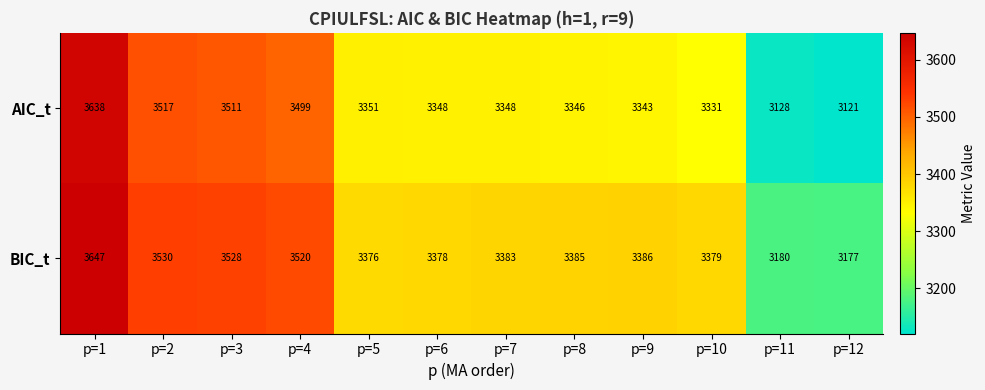

Reading left to right, what are all the values shown in this chart?

AIC_t: p=1=3638	p=2=3517	p=3=3511	p=4=3499	p=5=3351	p=6=3348	p=7=3348	p=8=3346	p=9=3343	p=10=3331	p=11=3128	p=12=3121
BIC_t: p=1=3647	p=2=3530	p=3=3528	p=4=3520	p=5=3376	p=6=3378	p=7=3383	p=8=3385	p=9=3386	p=10=3379	p=11=3180	p=12=3177